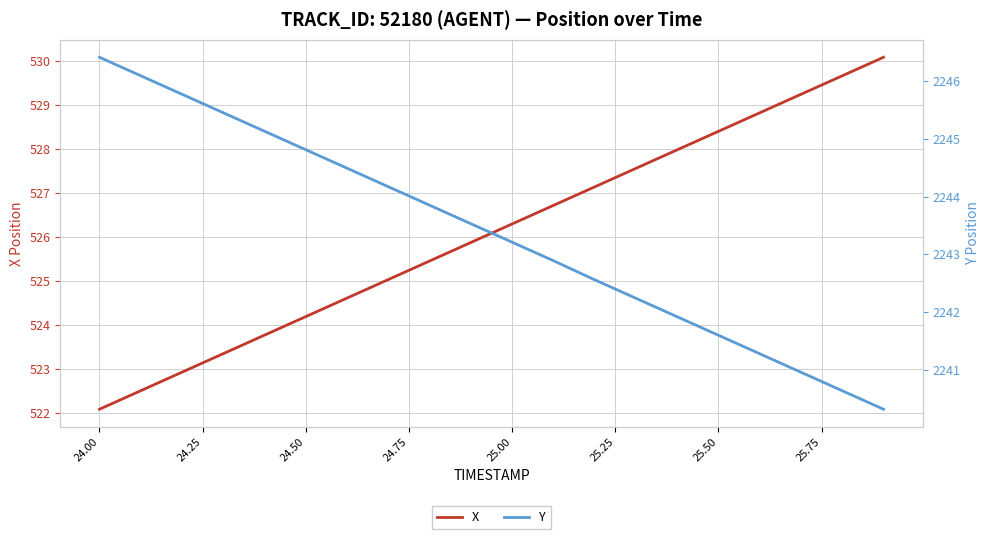

Reading left to right, extract all data points from this chart.

X: 522.1	522.5	522.9	523.3	523.8	524.2	524.6	525.0	525.5	525.9	526.3	526.7	527.1	527.6	528.0	528.4	528.8	529.2	529.7	530.1
Y: 2246.4	2246.1	2245.8	2245.4	2245.1	2244.8	2244.5	2244.2	2243.8	2243.5	2243.2	2242.9	2242.6	2242.2	2241.9	2241.6	2241.3	2241.0	2240.6	2240.3